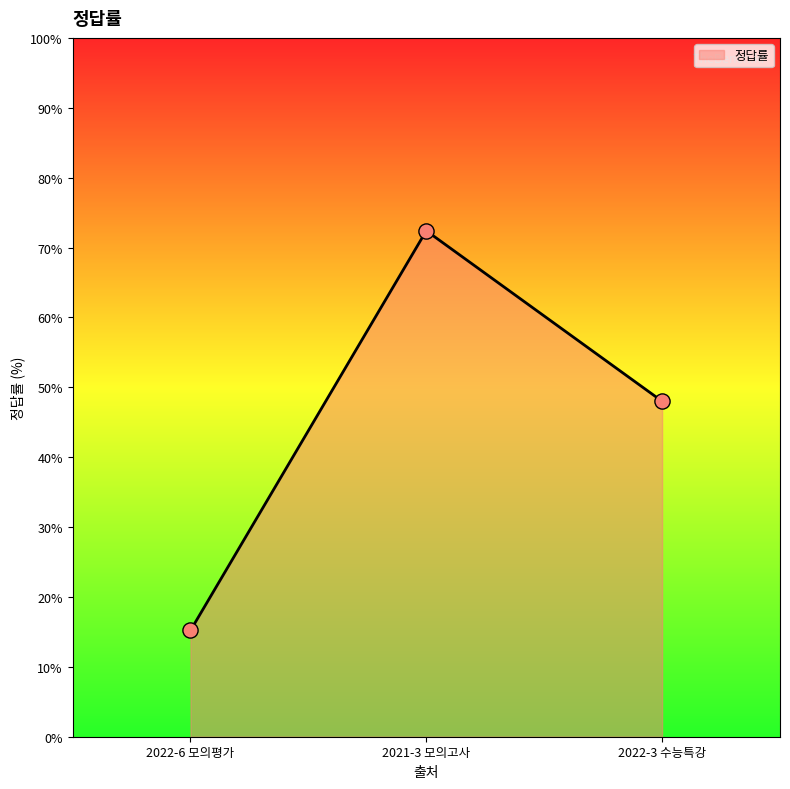

Between 2022-3 수능특강 and 2022-6 모의평가, which is larger?

2022-3 수능특강